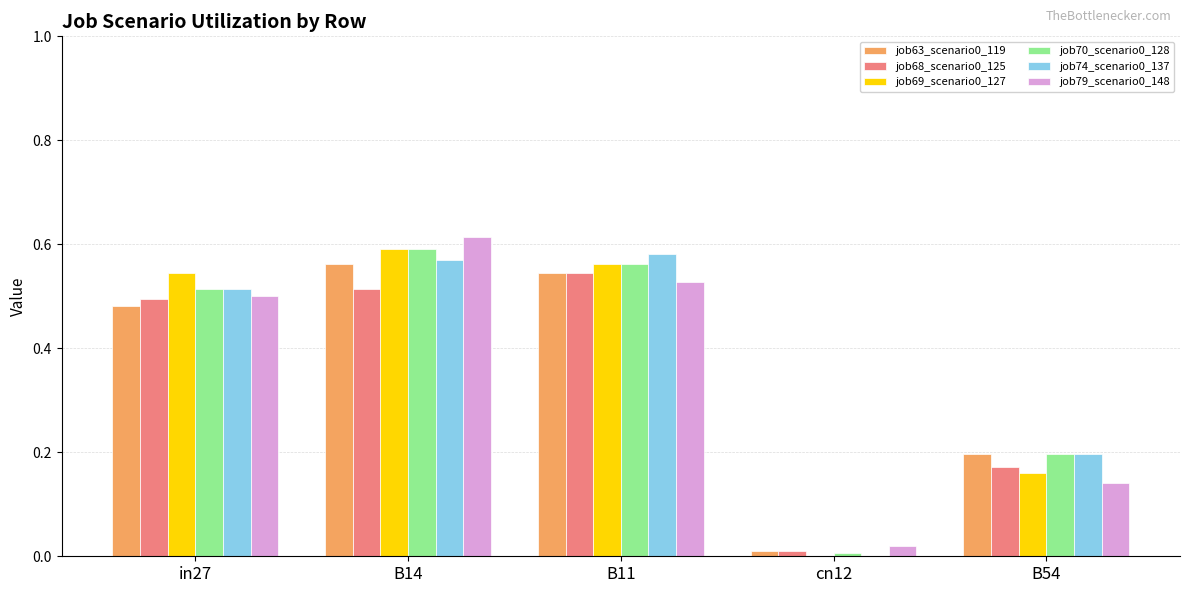

Where is job68_scenario0_125 nearest to the value 0?

cn12